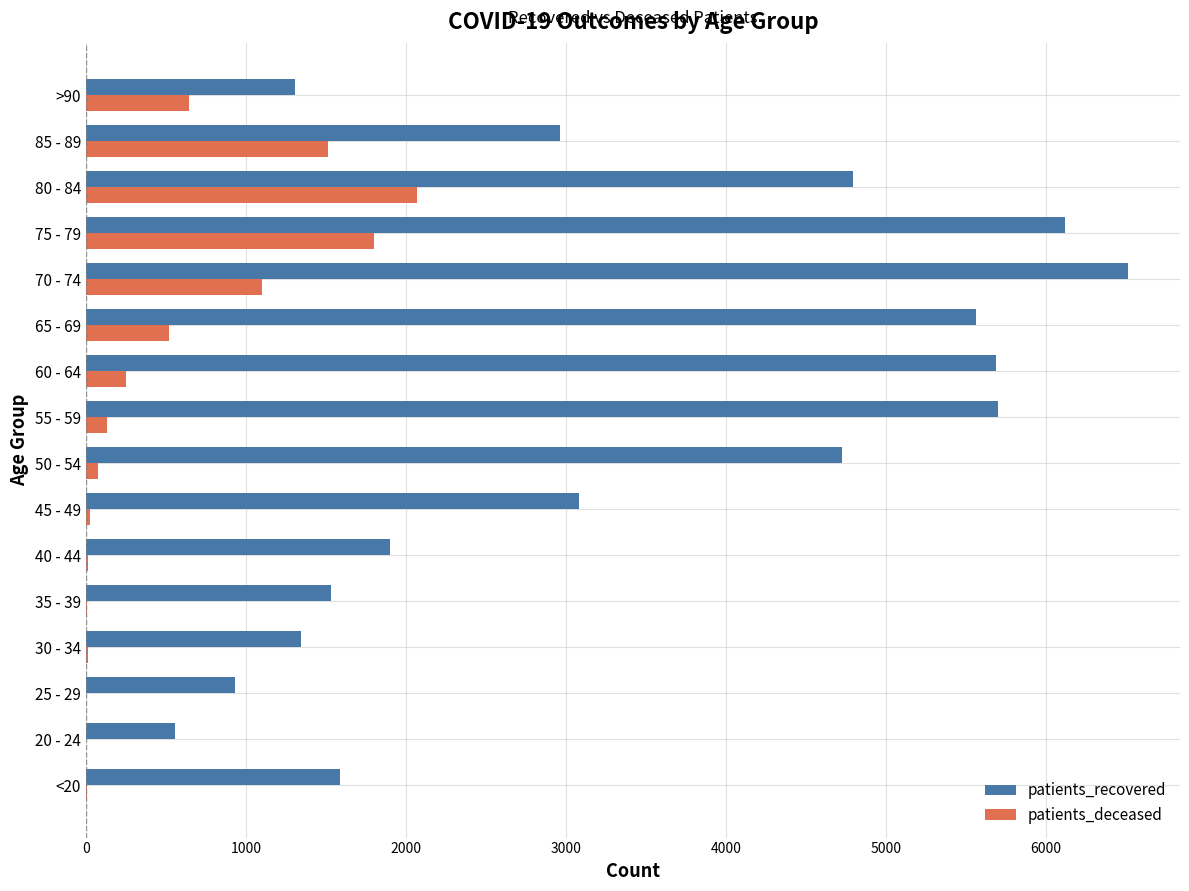

What is the highest value of the patients_recovered series?

6512